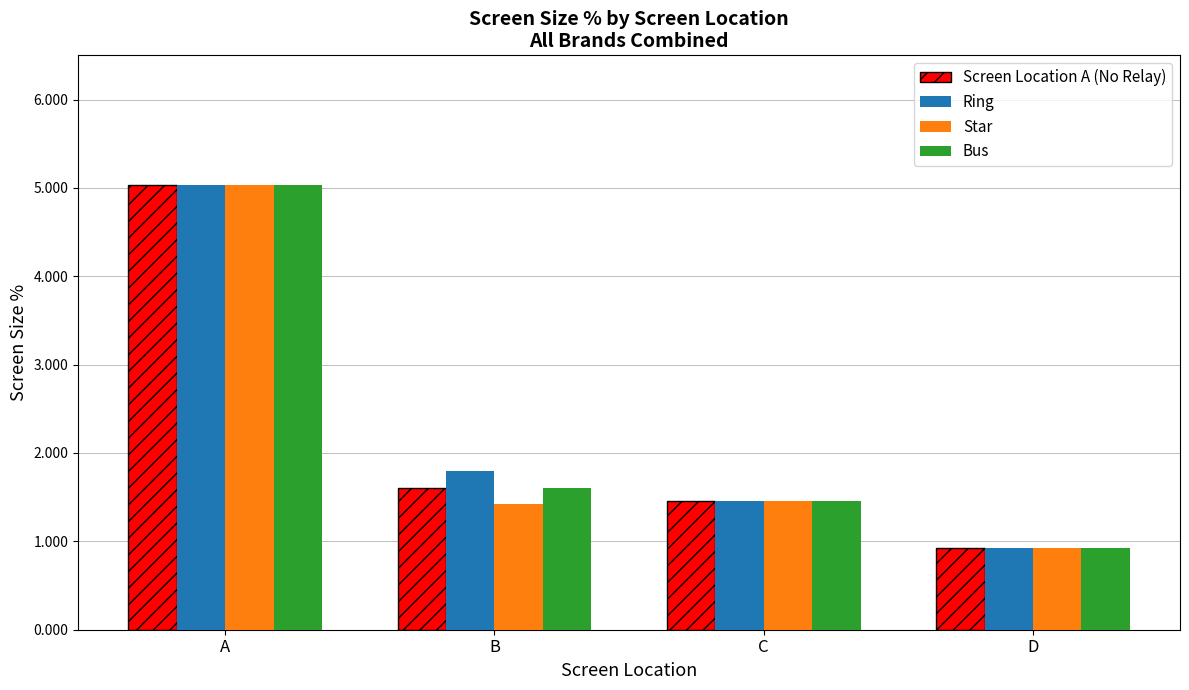

What is the average value of the Bus series?

2.3